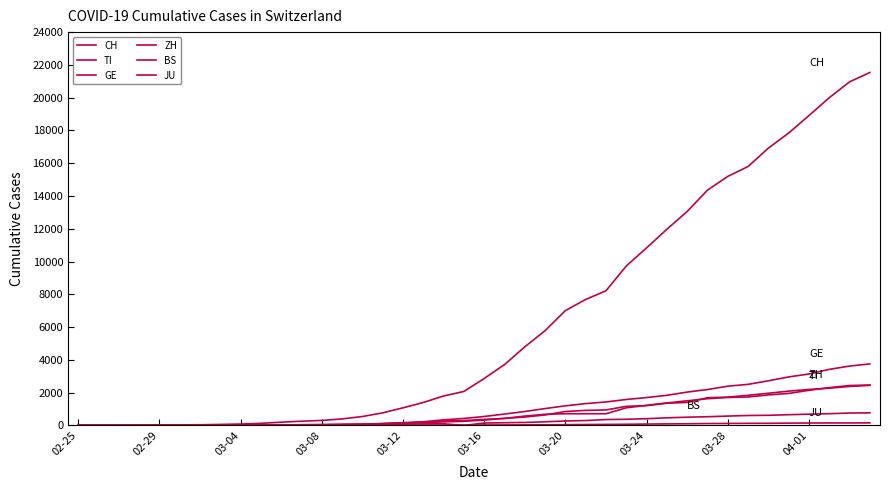

How many lines are shown in the chart?

6